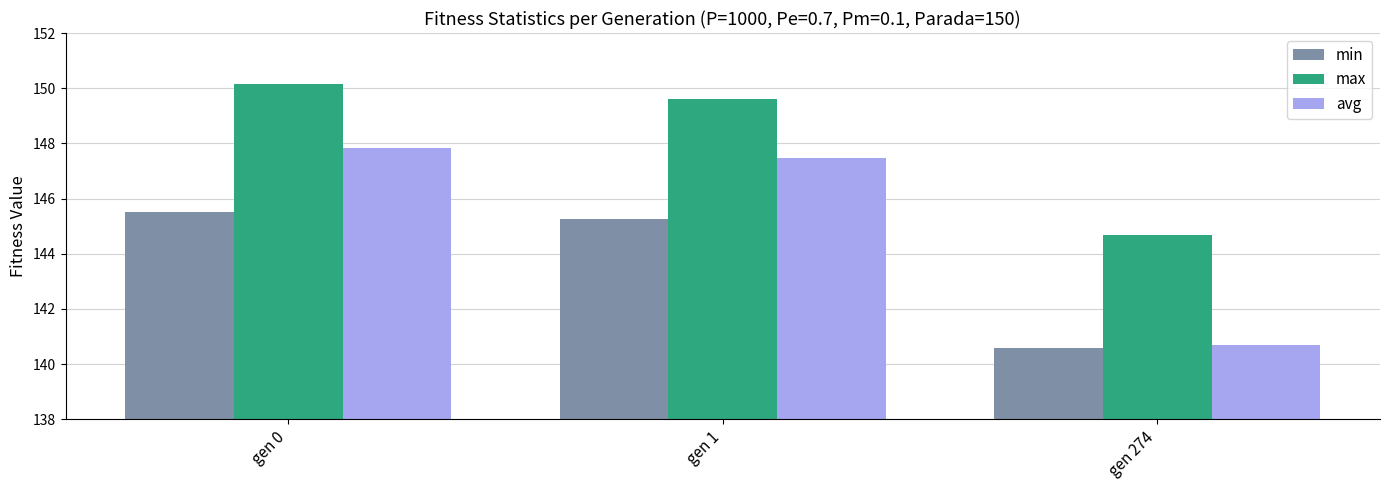

Rank the series by their maximum value, from highest to lowest.

max, avg, min